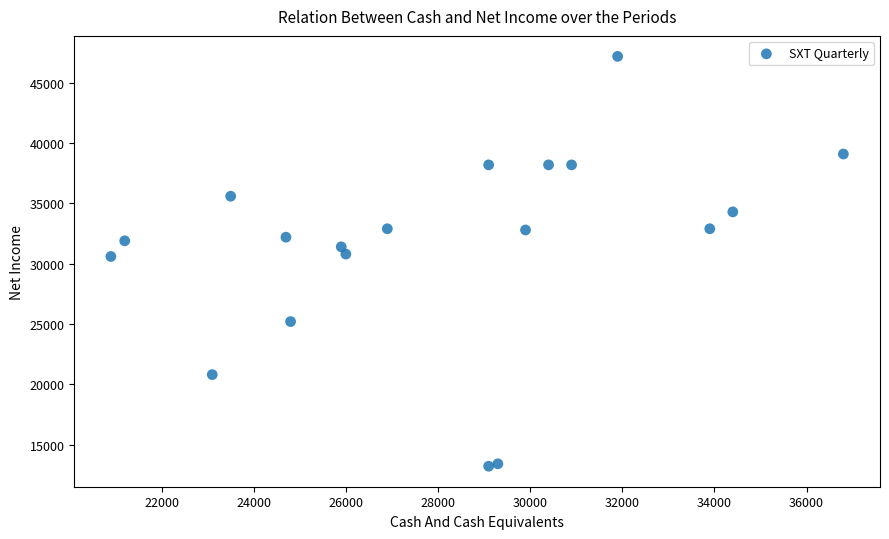

What is the range of X values (max minus min)?

15900